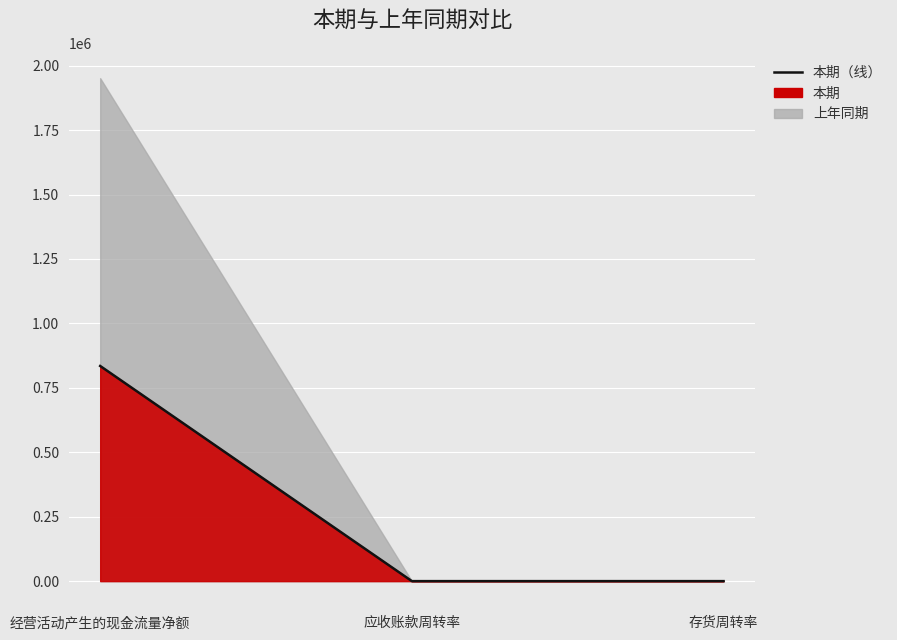

Reading left to right, what are all the values shown in this chart?

834870.7	1.4	6.2